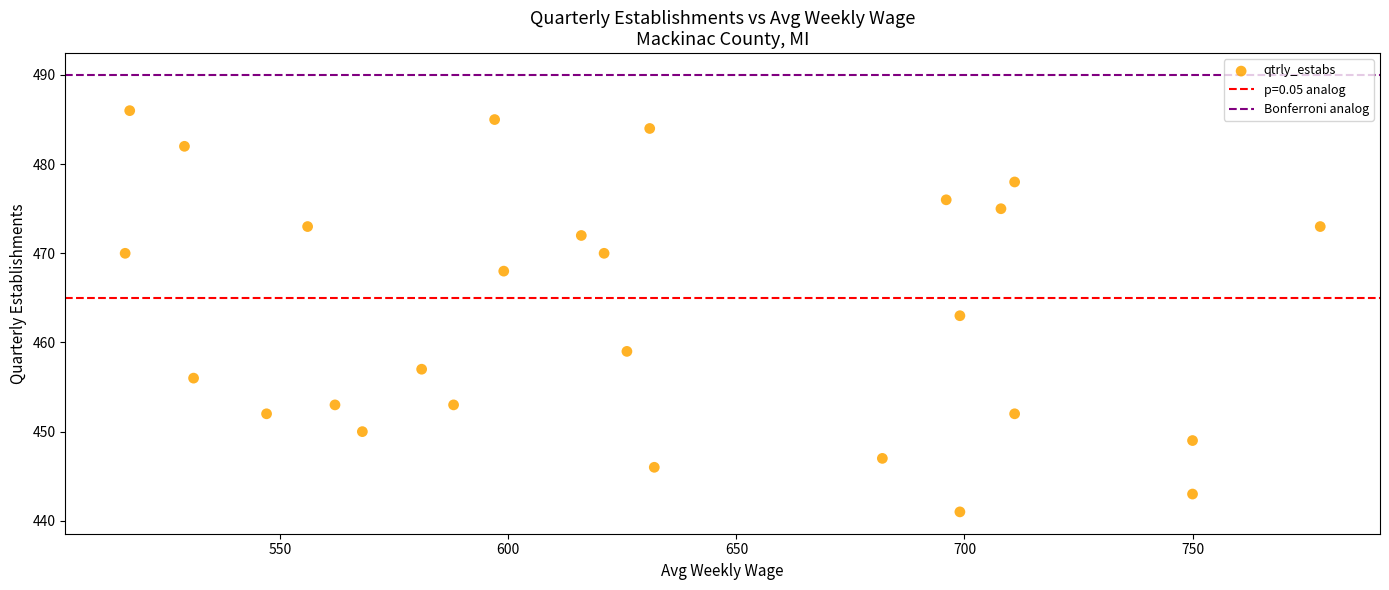

What is the range of X values (max minus min)?

262